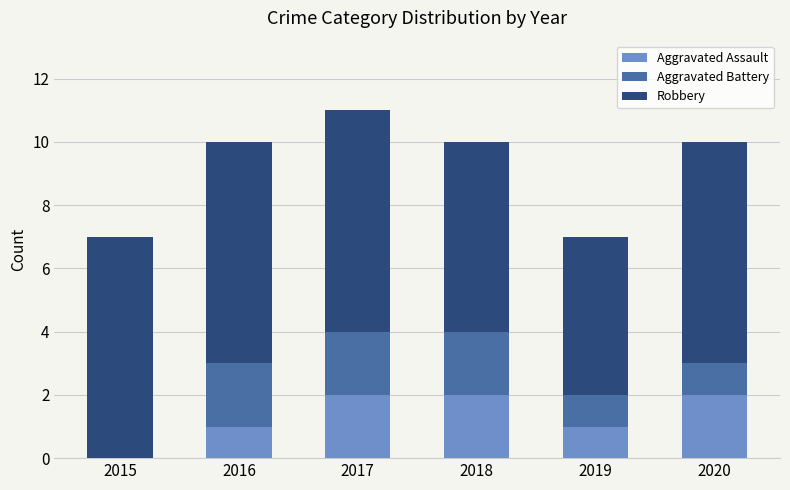

The Aggravated Assault series shows 1 at 2018. True or false?

False